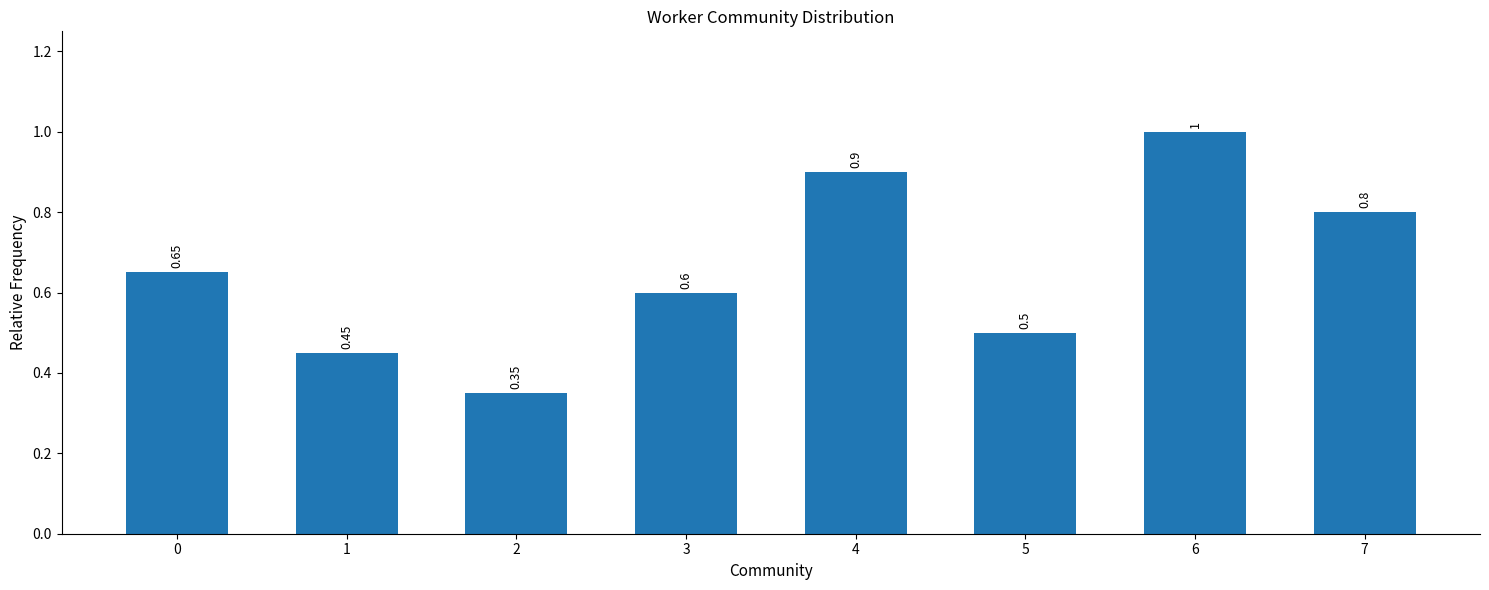

What is the sum of the values at 0 and 2?

1.0